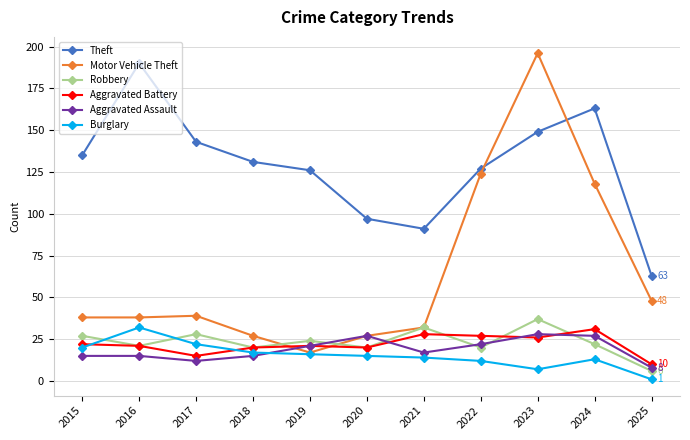

At how many categories does at least one series exceed 178?

2